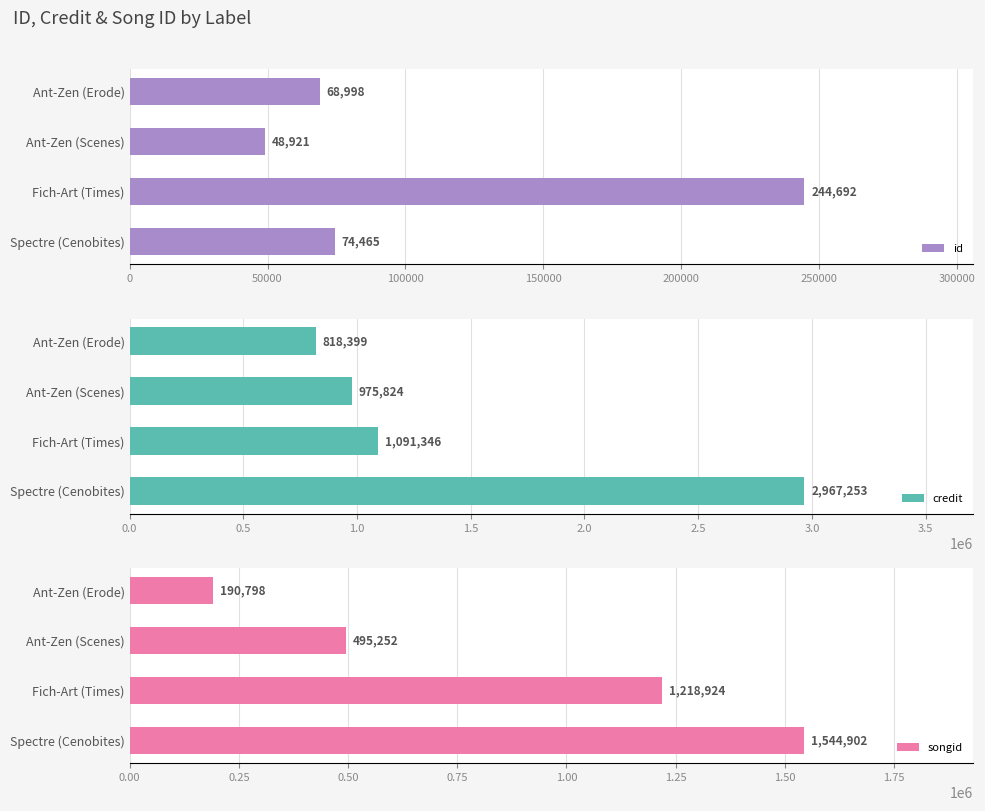

The credit series shows 1074299 at Ant-Zen (Erode). True or false?

False